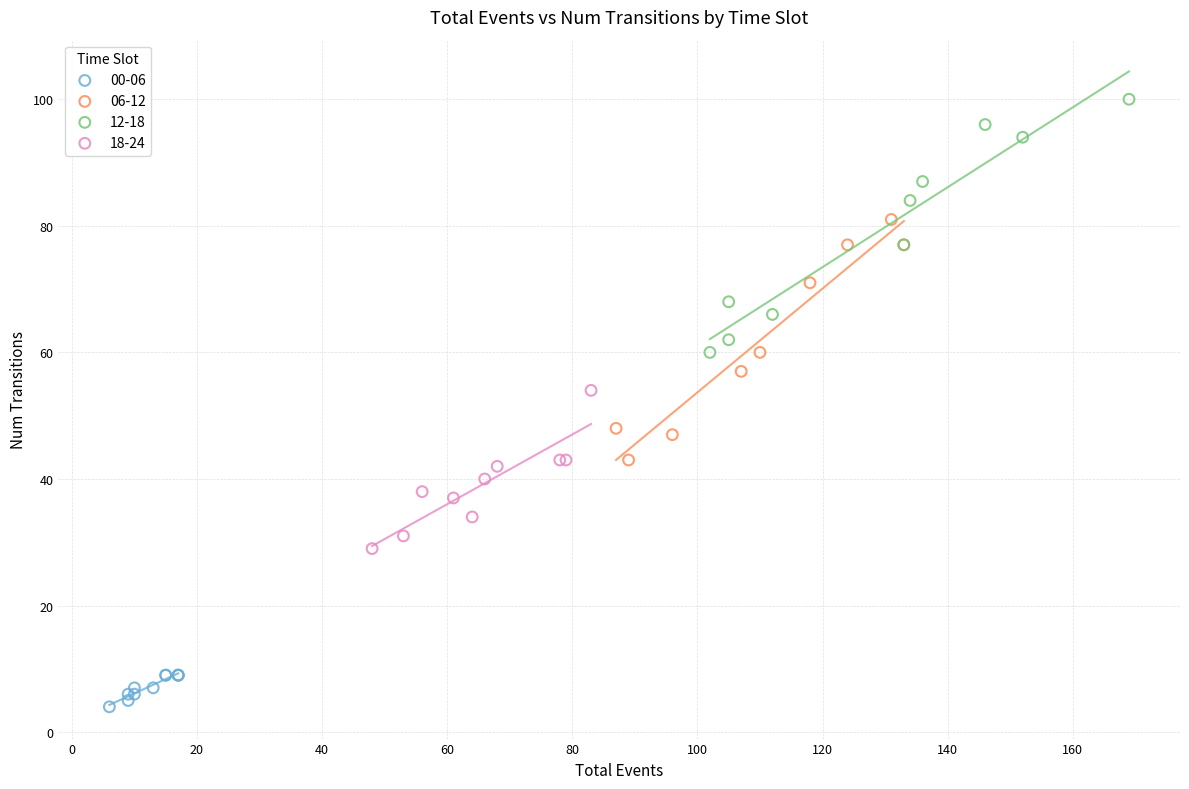

Which series has the largest Y range (max minus min)?

12-18